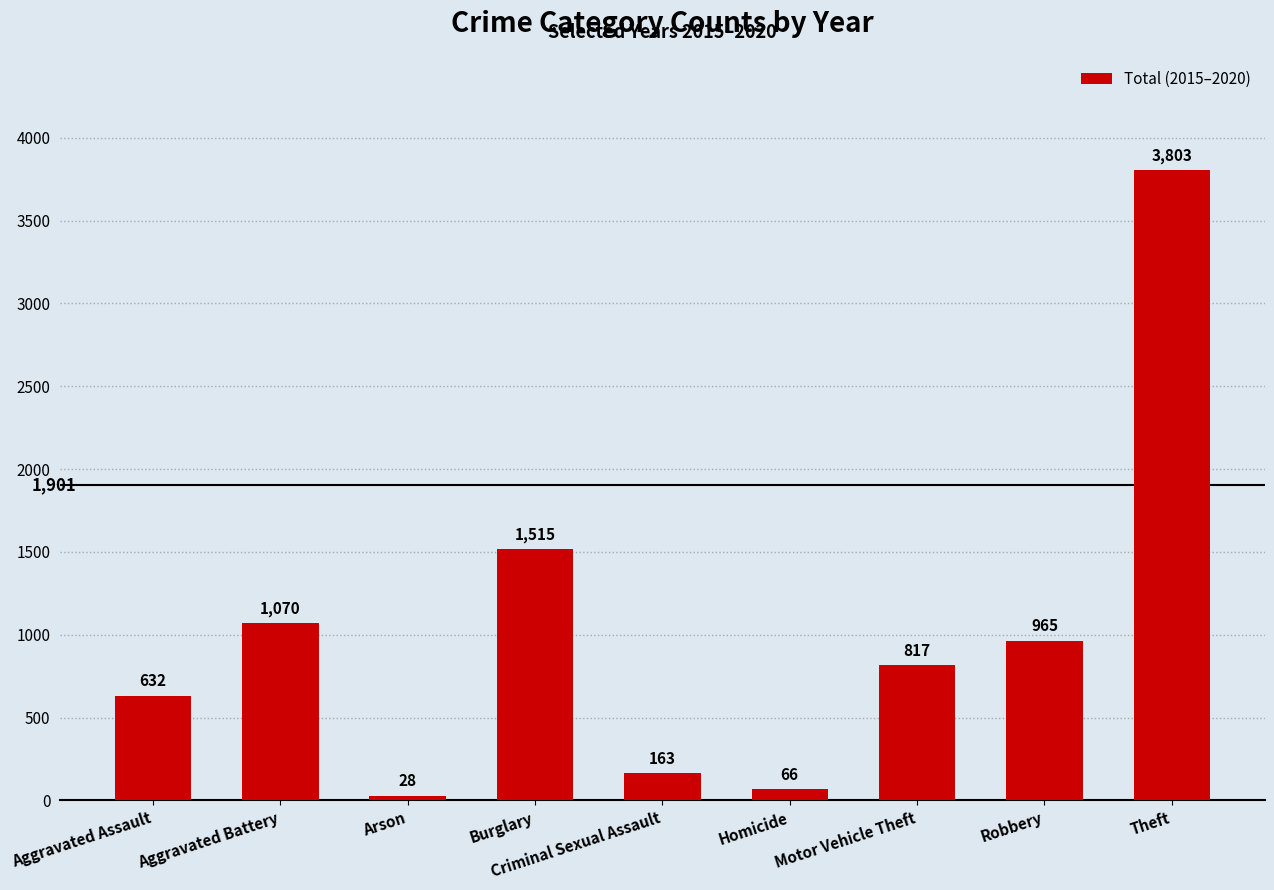

How many data points does each series have?

9